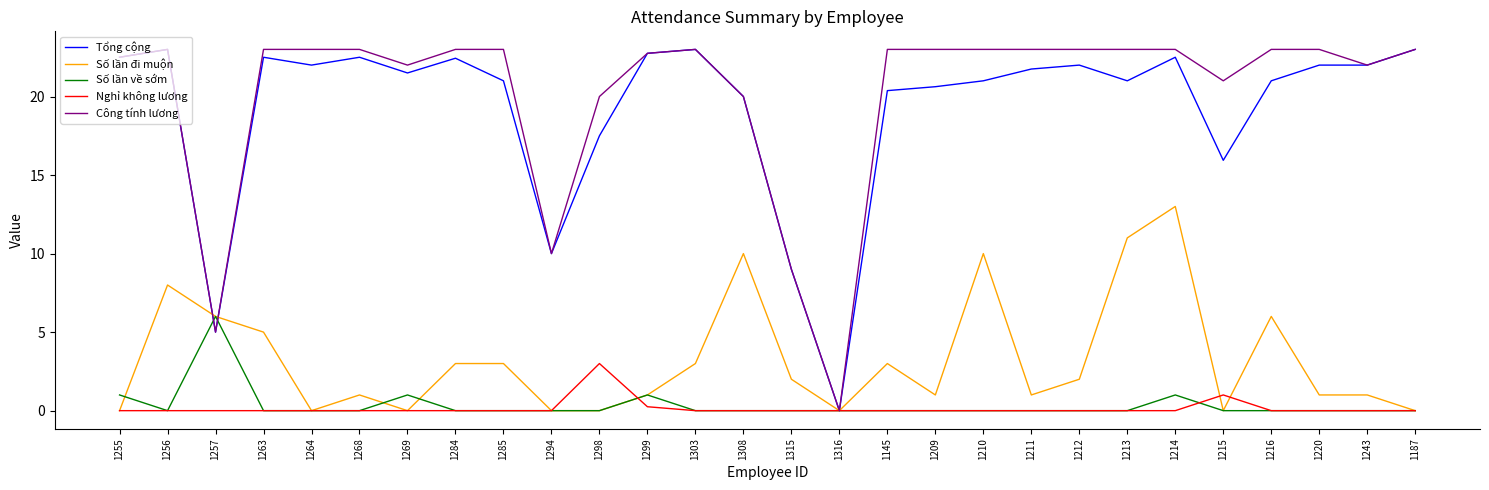

What position from the right is 1256?

27